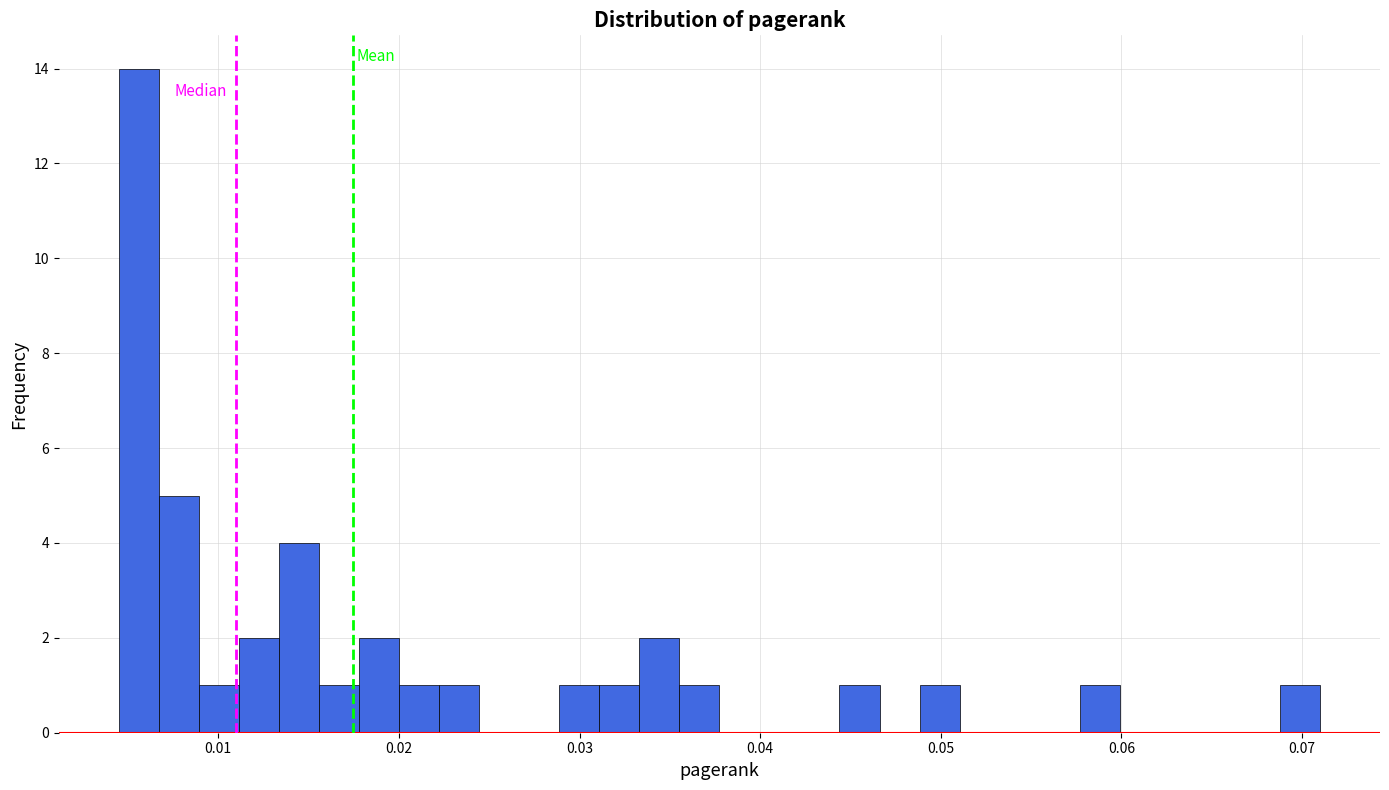

Read against the x-axis, roughly where is the centre of the tallest bar?

0.006